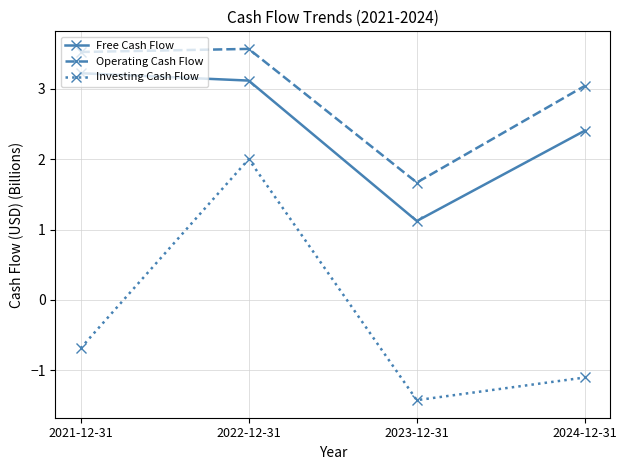

Reading right to left, extract all data points from this chart.

Free Cash Flow: 2.4	1.1	3.1	3.2
Operating Cash Flow: 3.0	1.7	3.6	3.5
Investing Cash Flow: -1.1	-1.4	2.0	-0.7